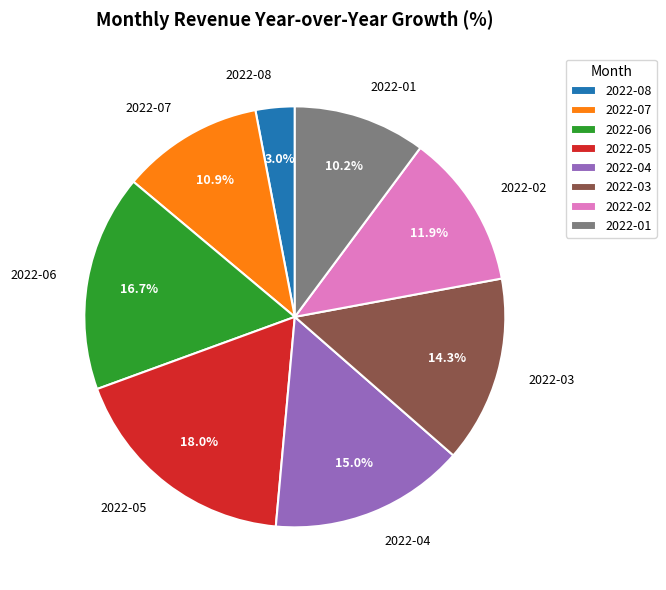

What is the ratio of the value at 2022-06 to the value at 2022-04?

1.1